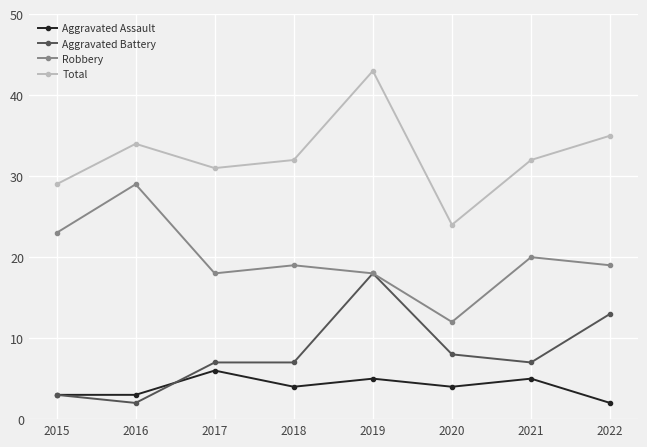

True or false: Aggravated Assault and Robbery cross at least once.

False